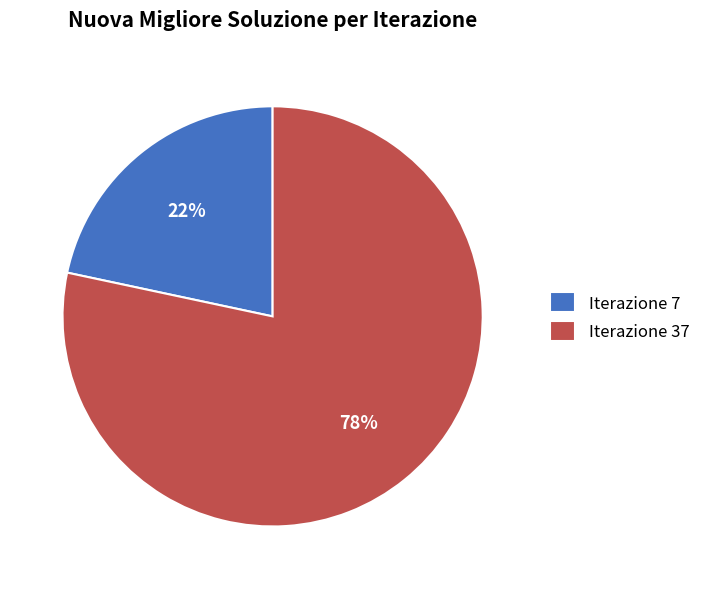

What percentage is the Iterazione 7 slice, to the nearest percent?

22%